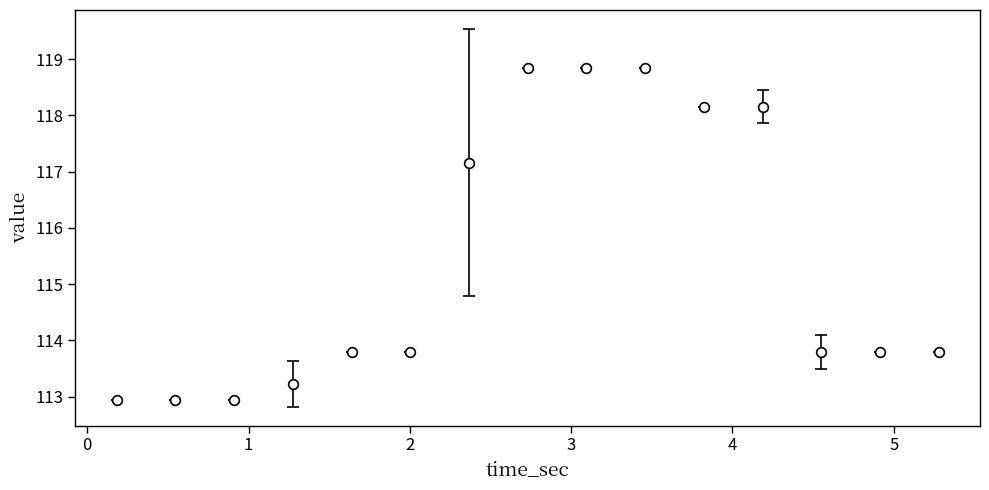

What is the average value?

115.4